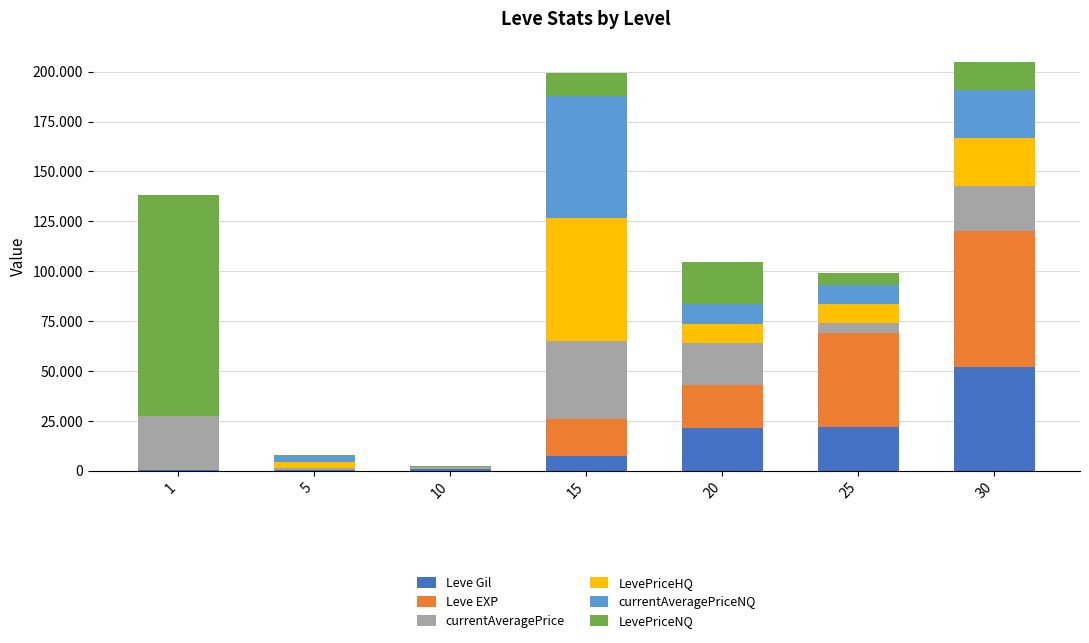

True or false: currentAveragePriceNQ has a value of 12986 at 30.

False